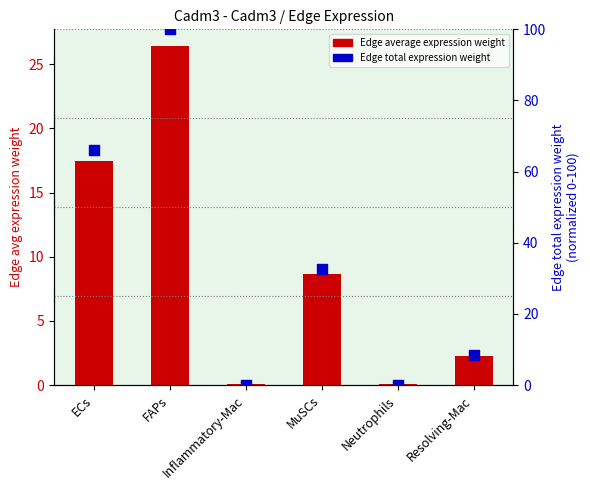

At which category is the sum across all series the highest?

FAPs